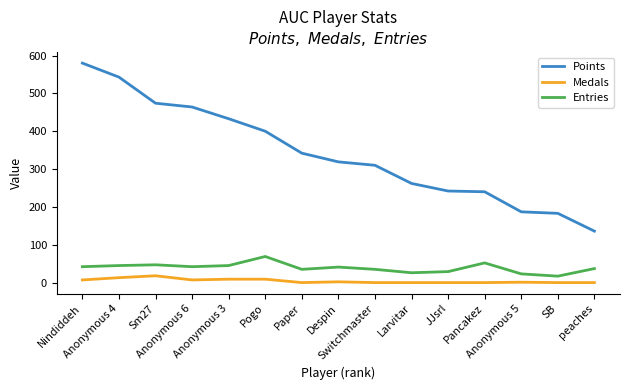

Which series has the largest range (max minus min)?

Points